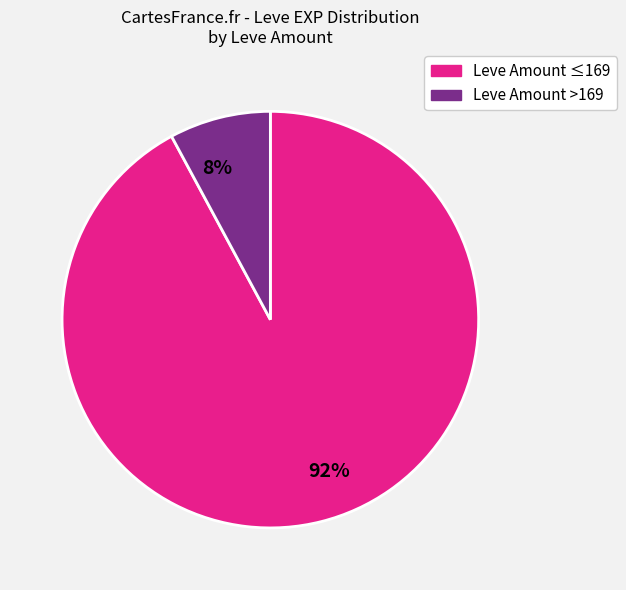

Which slice is the smallest?

8%